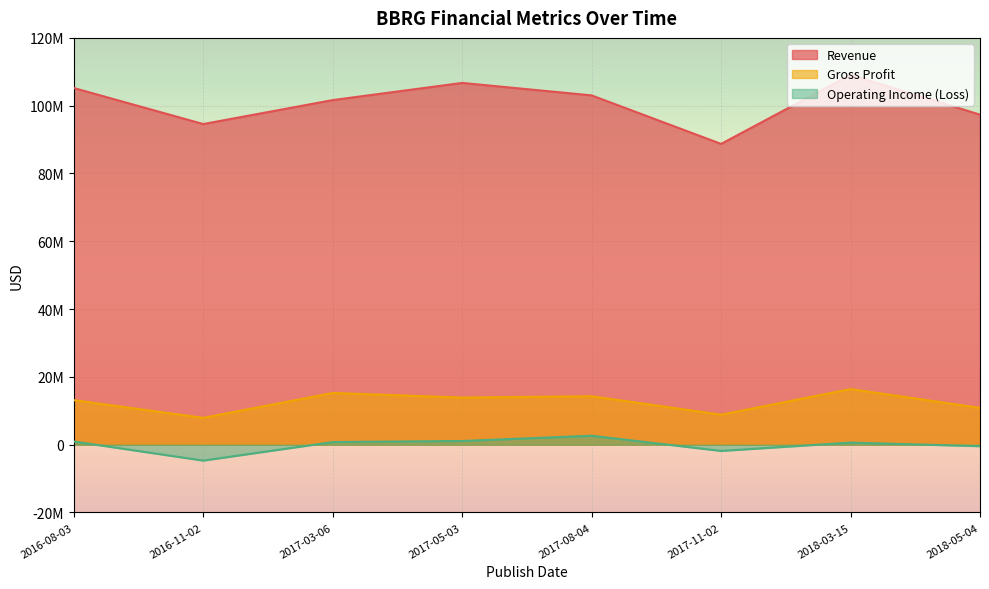

What is the spread (max minus min) of values at 2016-08-03?

104269000